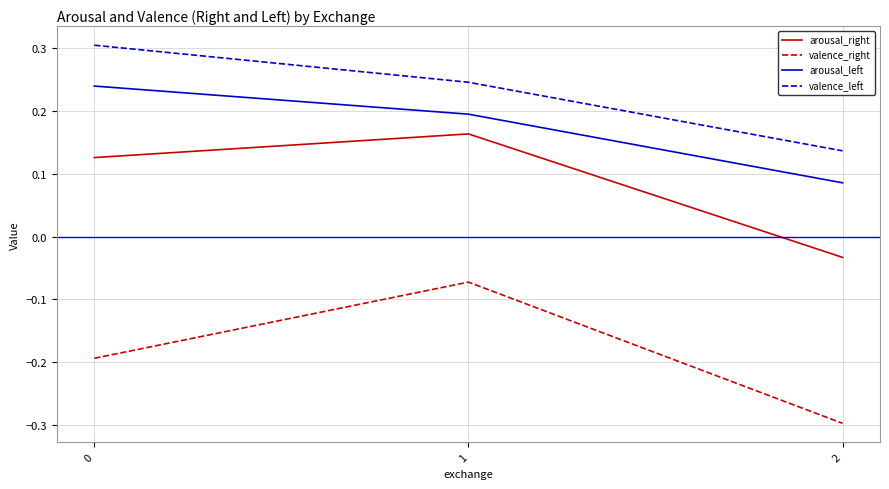

Which series has the largest total across all categories?

valence_left